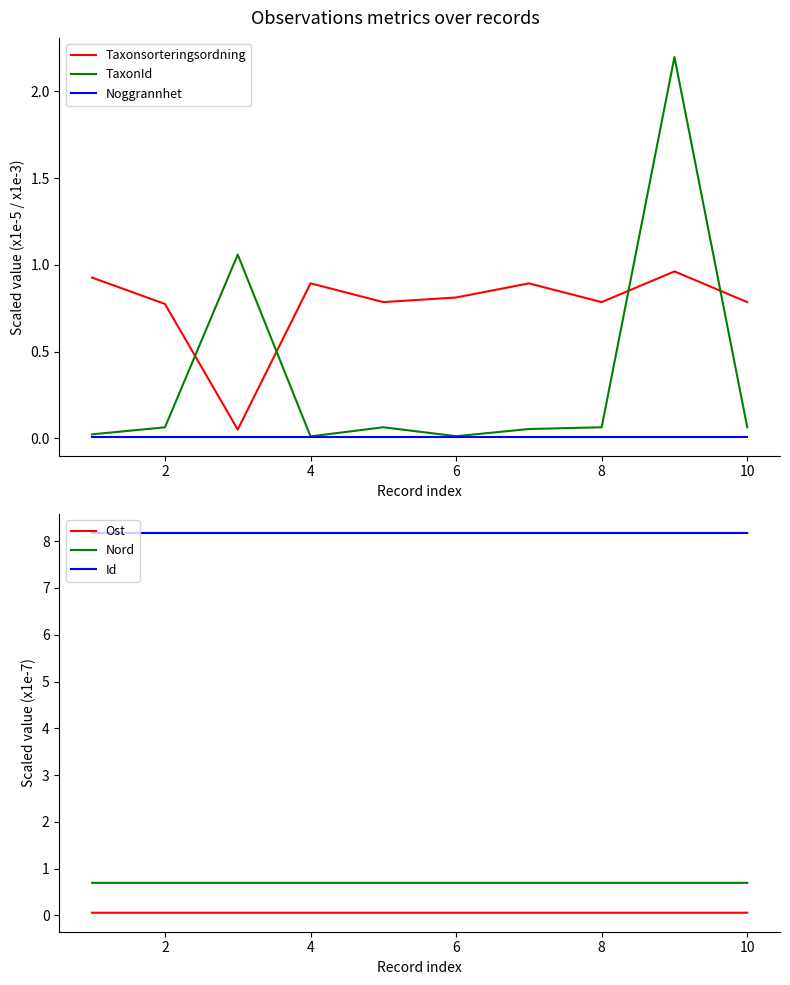

Is this an area chart (filled region under the line)?

No